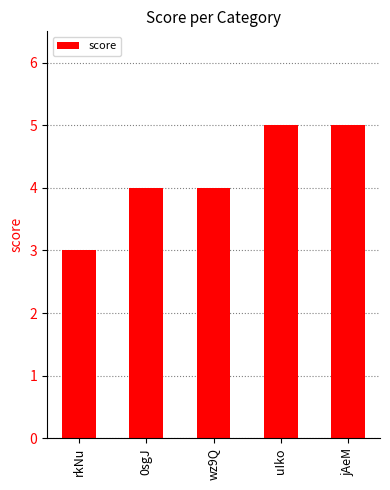

Read the value at uIko.

5